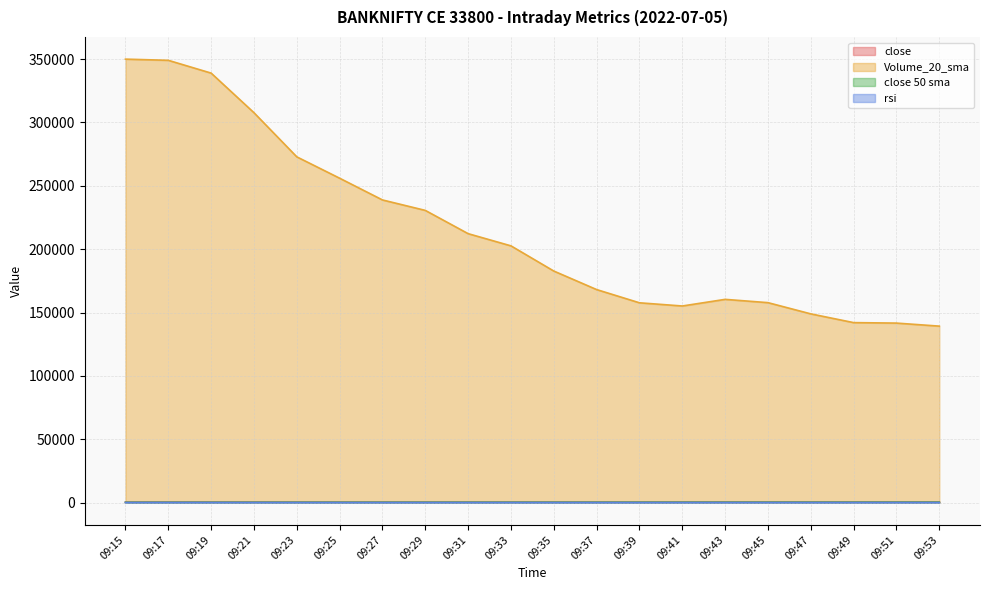

What is the approximate value of close at 09:41?

501.9